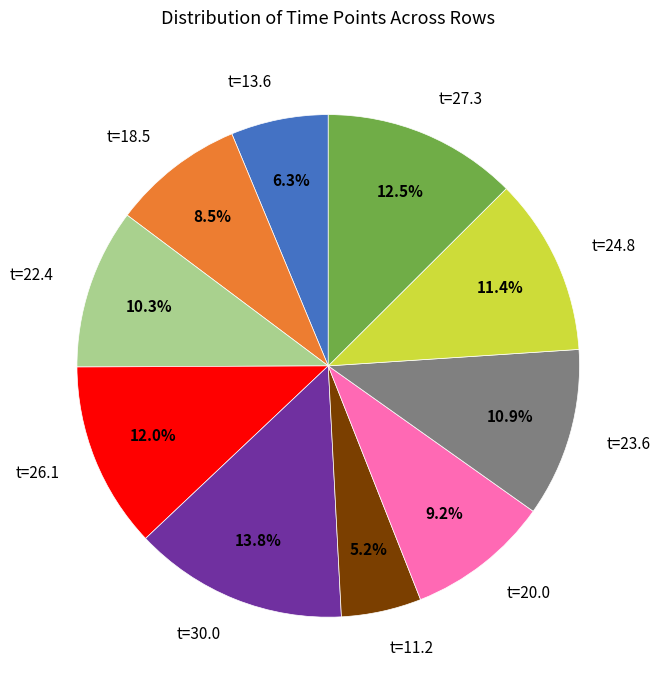

Do t=24.8 and t=23.6 together represent more than half of the pie?

No